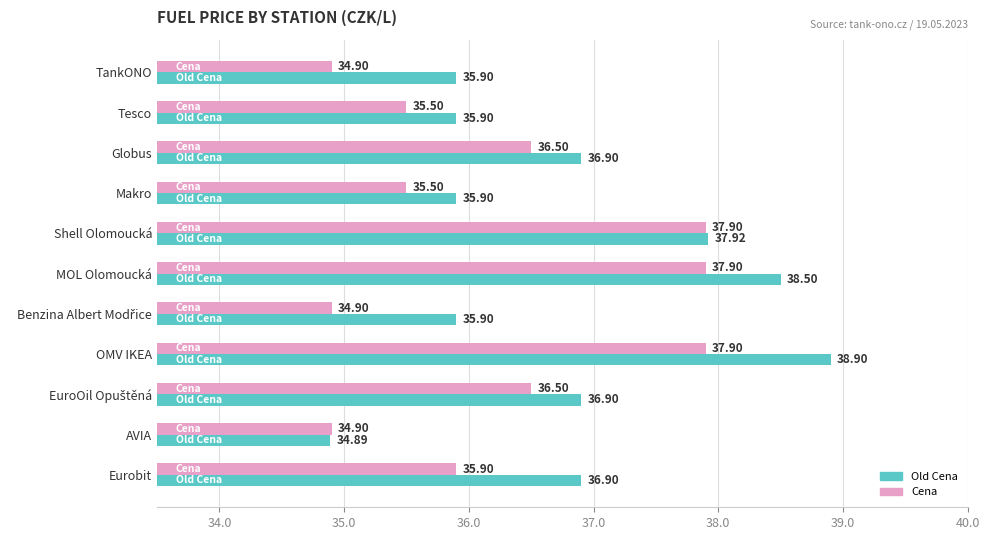

What is the total value across all series at Globus?

73.4